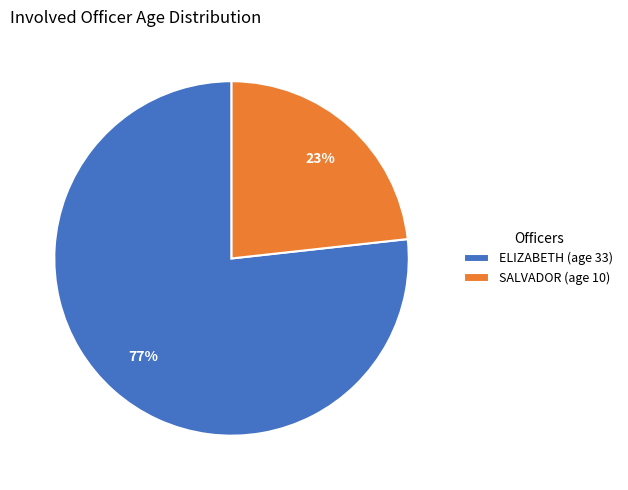

Which has a higher value, SALVADOR (age 10) or ELIZABETH (age 33)?

ELIZABETH (age 33)